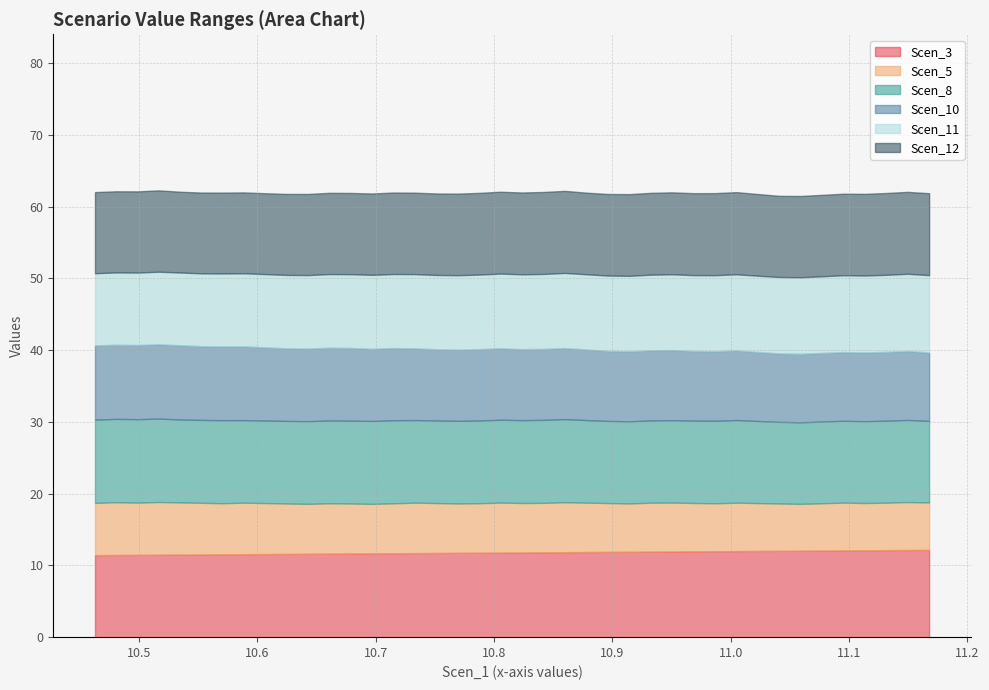

At which category does Scen_8 reach its first local peak?

11.149623331657802